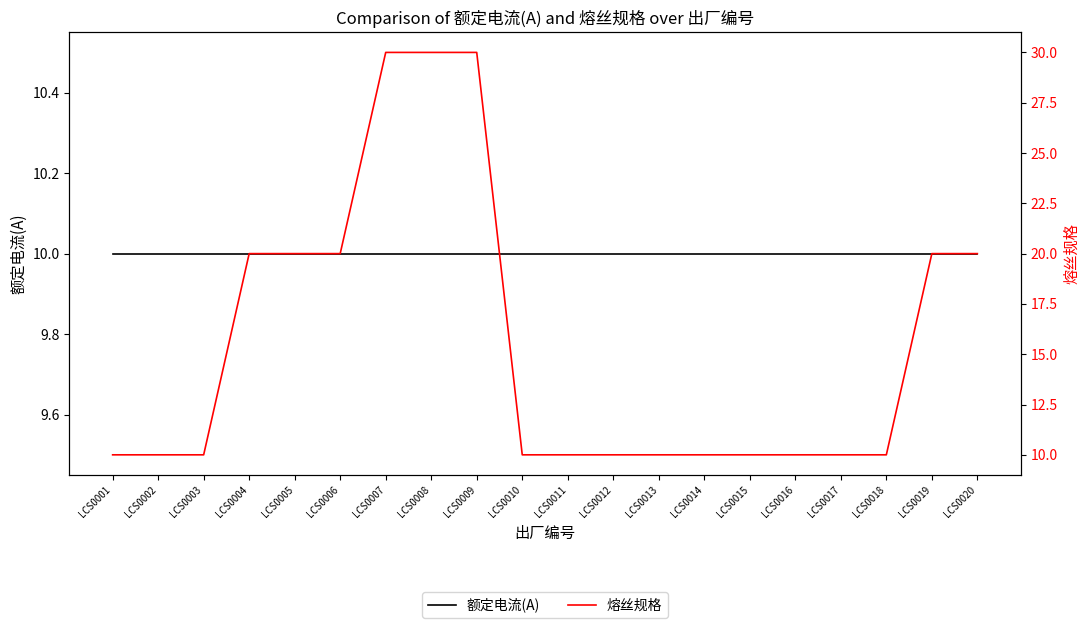

Which series has the widest spread of values?

熔丝规格